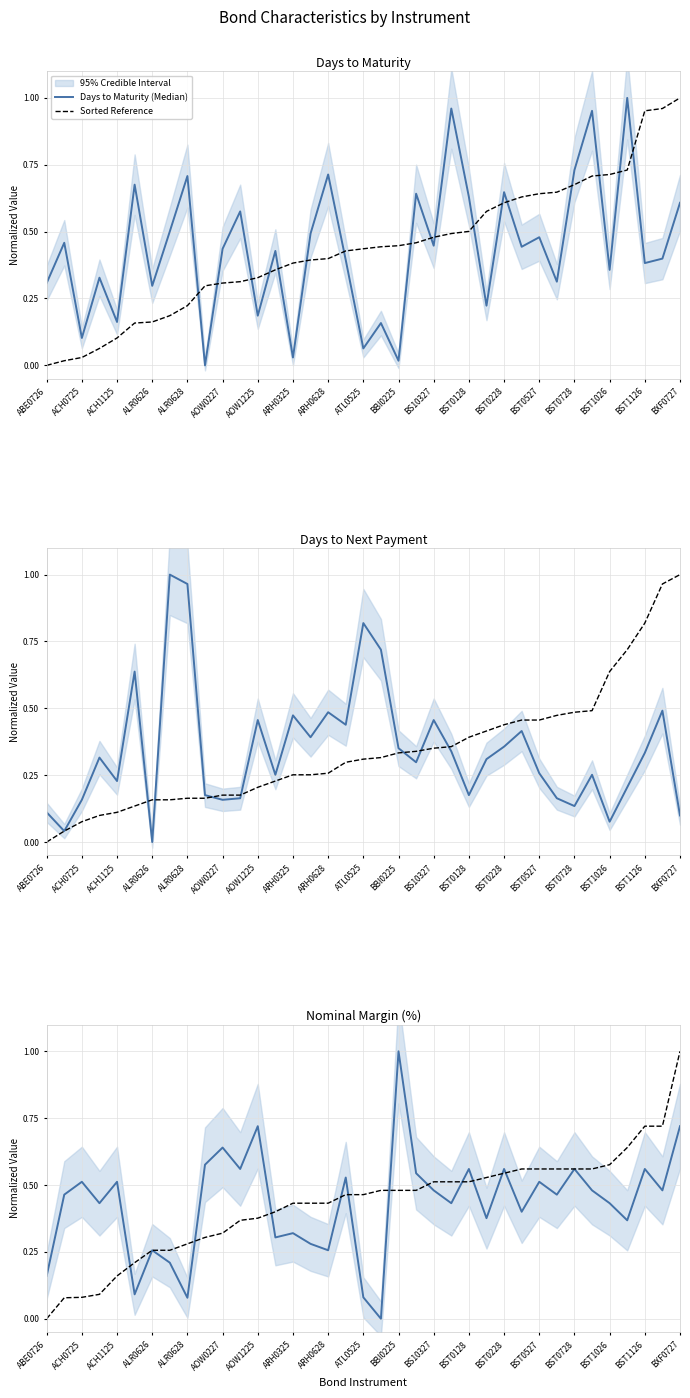

How many positive values does the Days to Maturity (Median) series have?

36